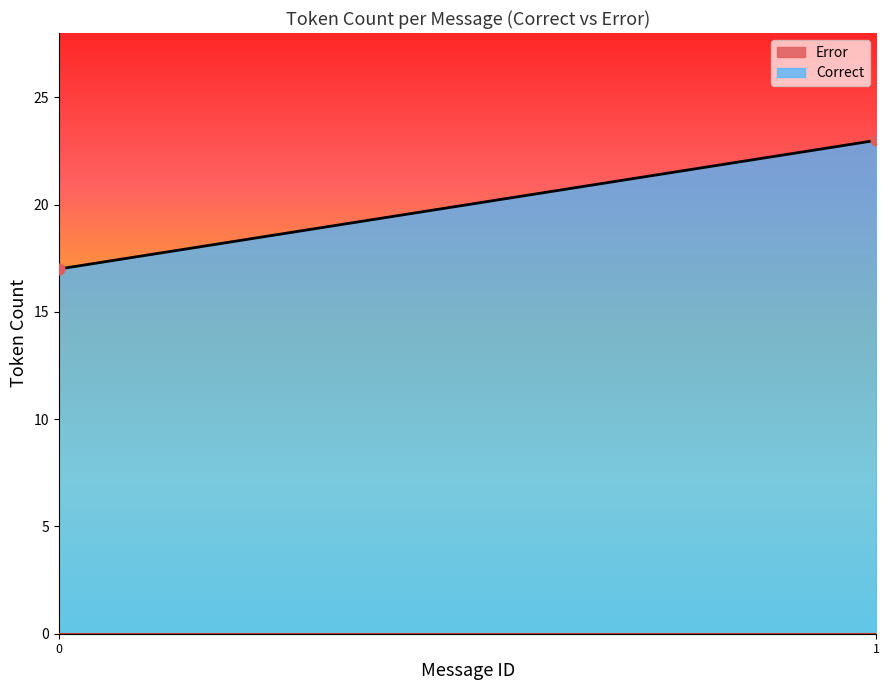

What is the average Y value?

20